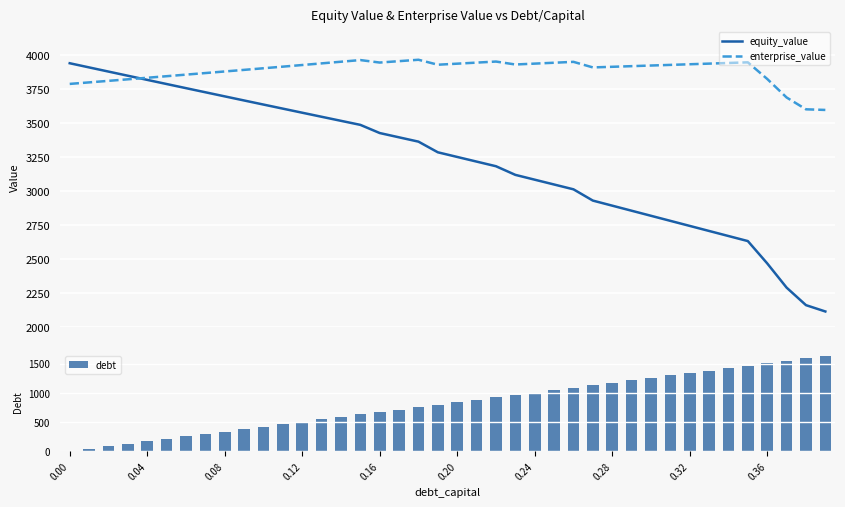

Count the number of data series in this chart.

3